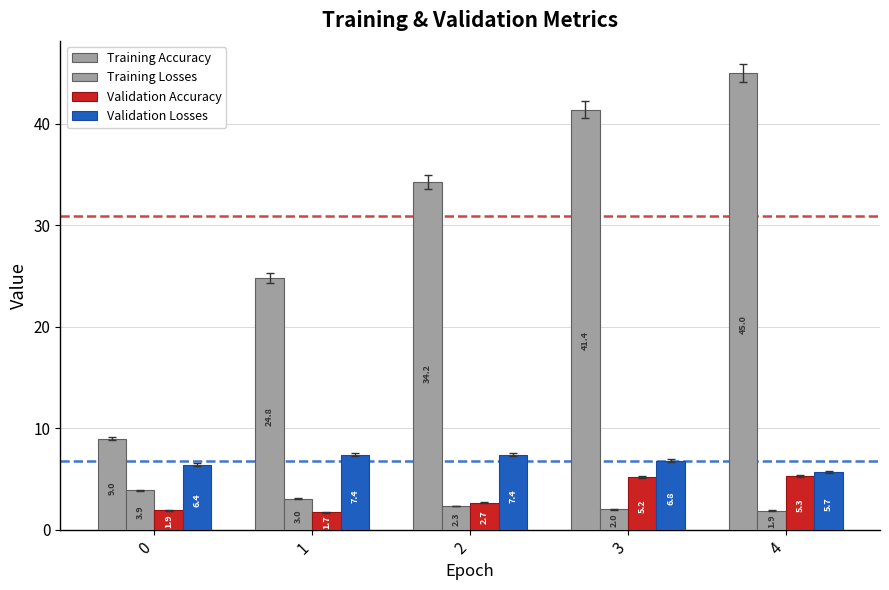

What is the average value of the Validation Accuracy series?

3.4